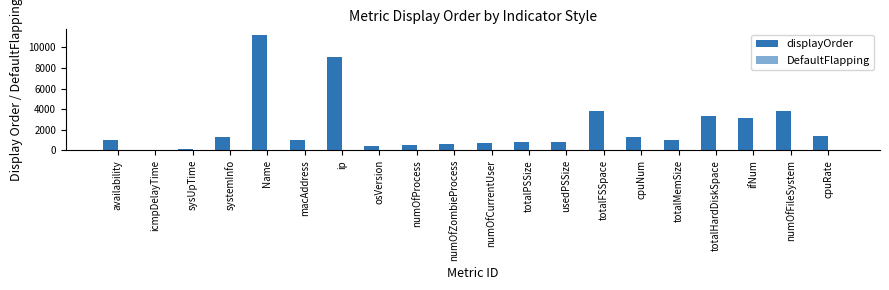

The value of DefaultFlapping at sysUpTime is 1. True or false?

False